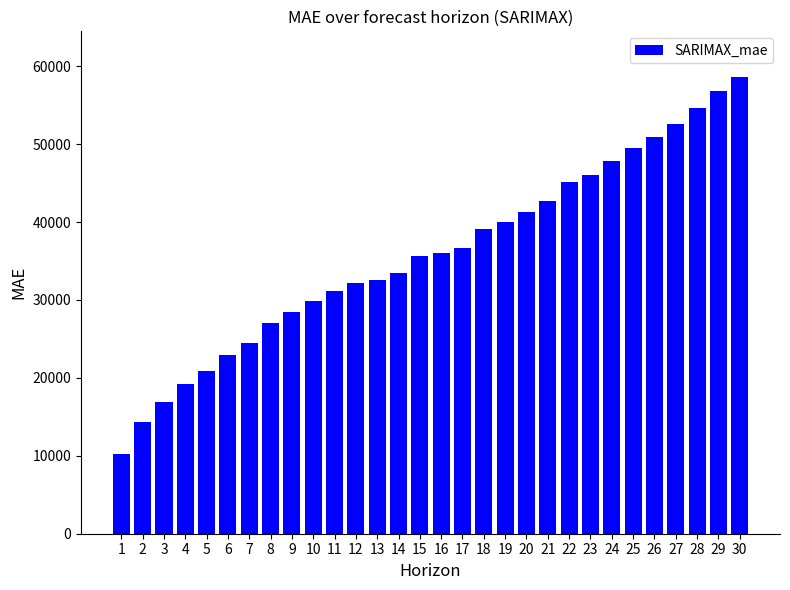

What is the greatest value displayed?

58605.8